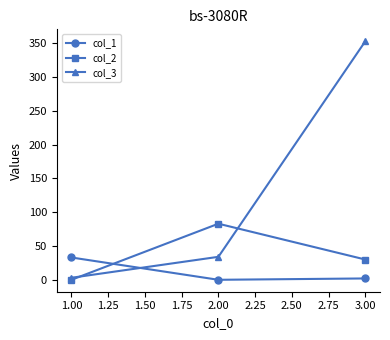

Reading left to right, transcribe all the data shown in this chart.

col_1: 1.00=33	2.00=0	3.00=2
col_2: 1.00=0	2.00=83	3.00=30
col_3: 1.00=3	2.00=34	3.00=353